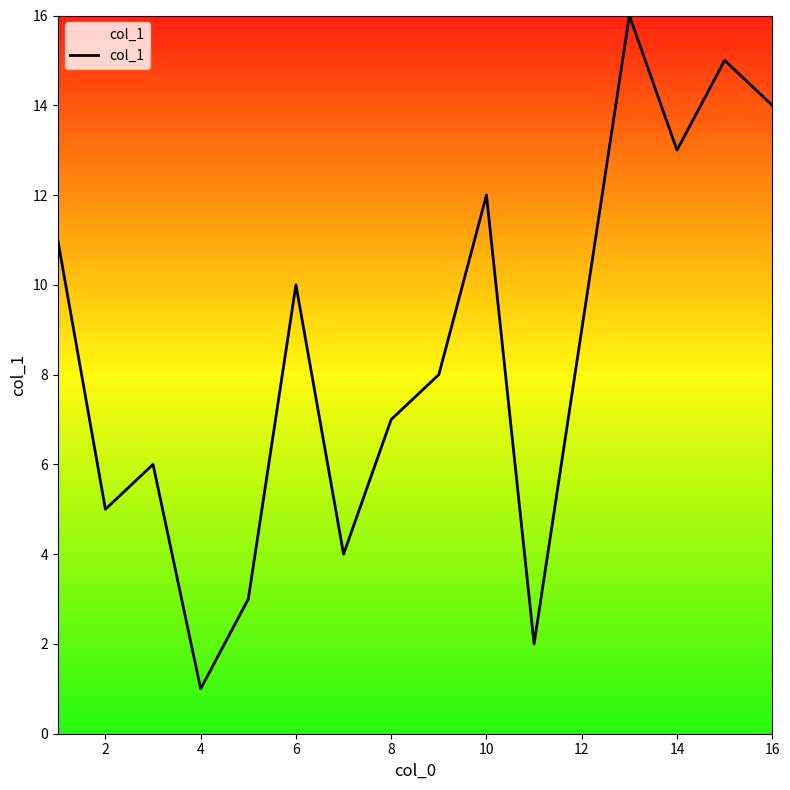

What is the difference between the maximum and minimum values?

15